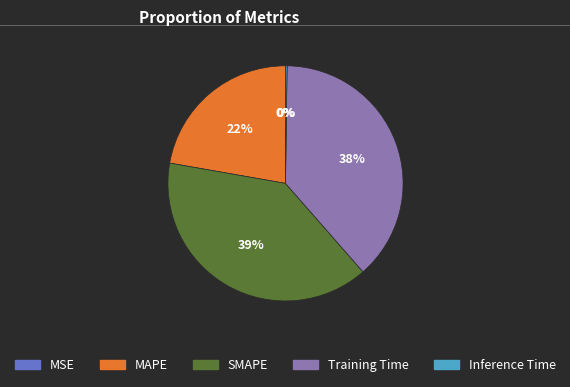

The SMAPE slice represents 48% of the pie. True or false?

False